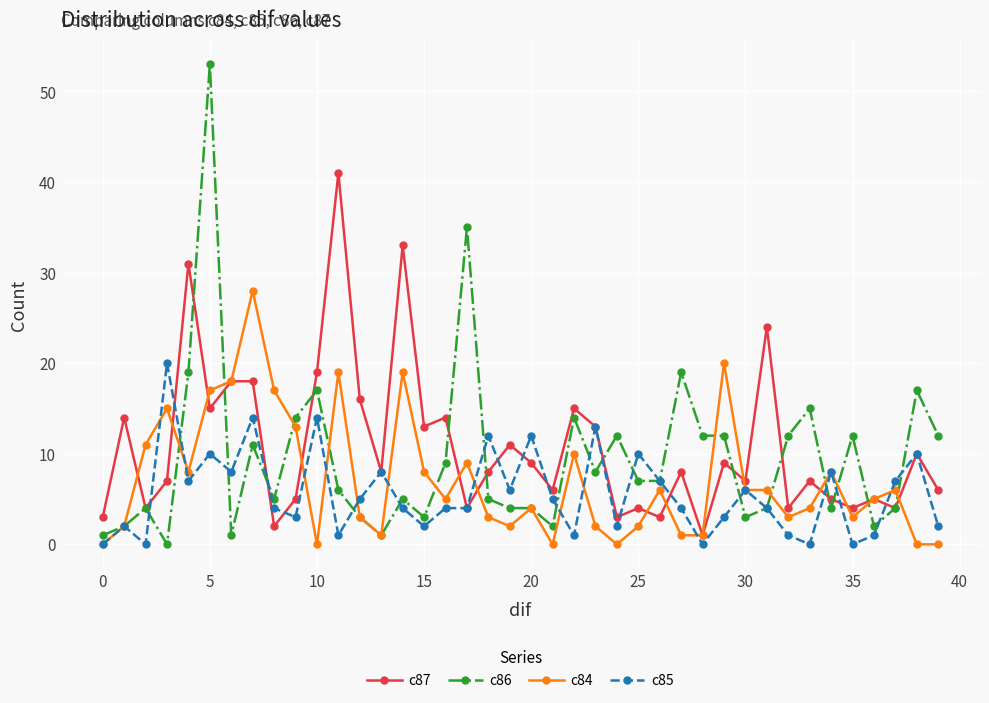

Which series has the widest spread of values?

c86